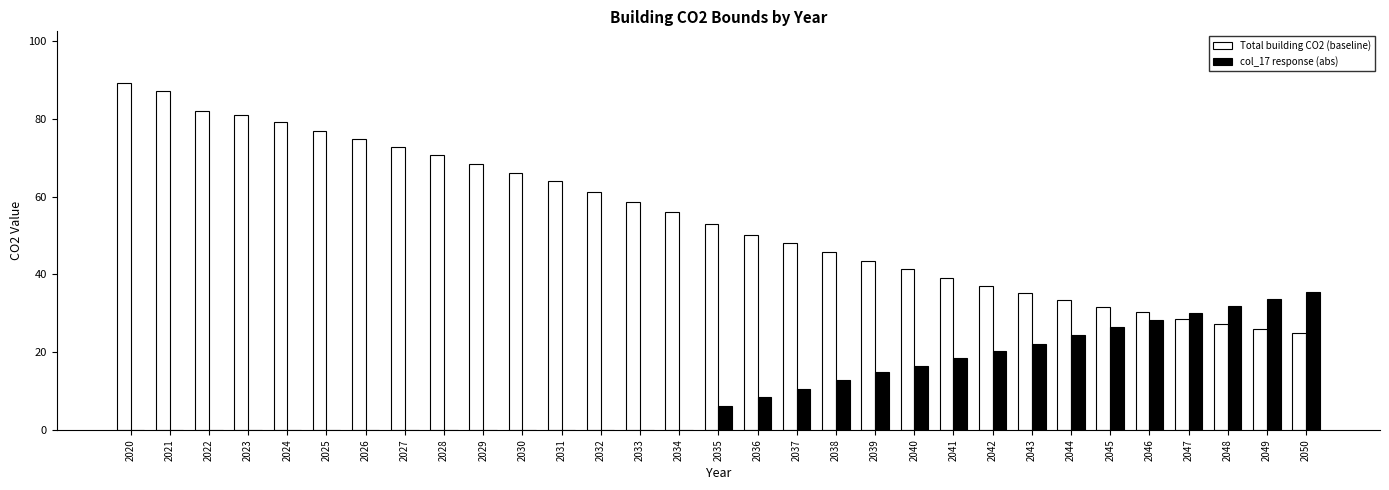

The Total building CO2 (baseline) series shows 24.9 at 2050. True or false?

True